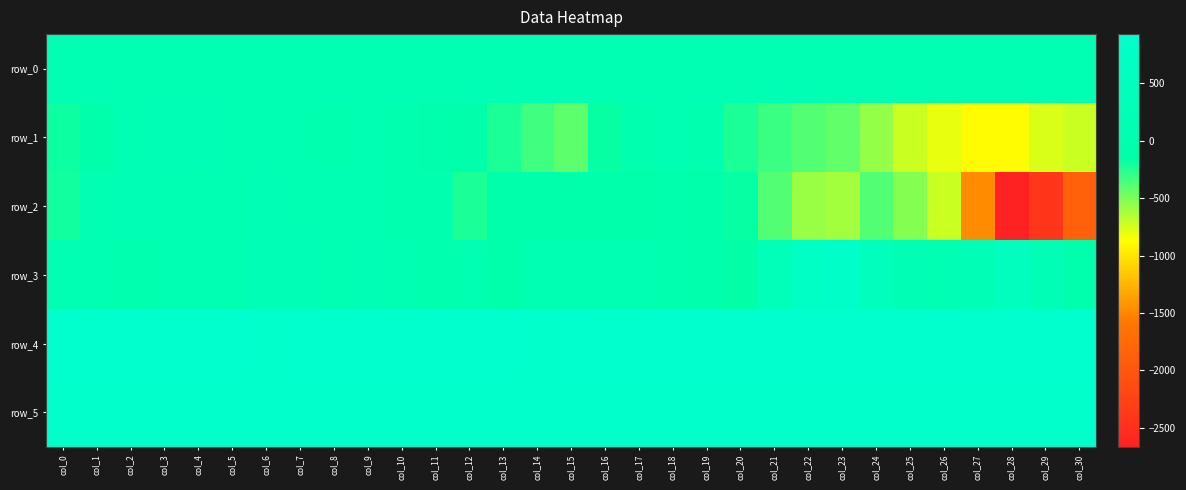

Which has a higher value, col_12 or col_28?

col_28